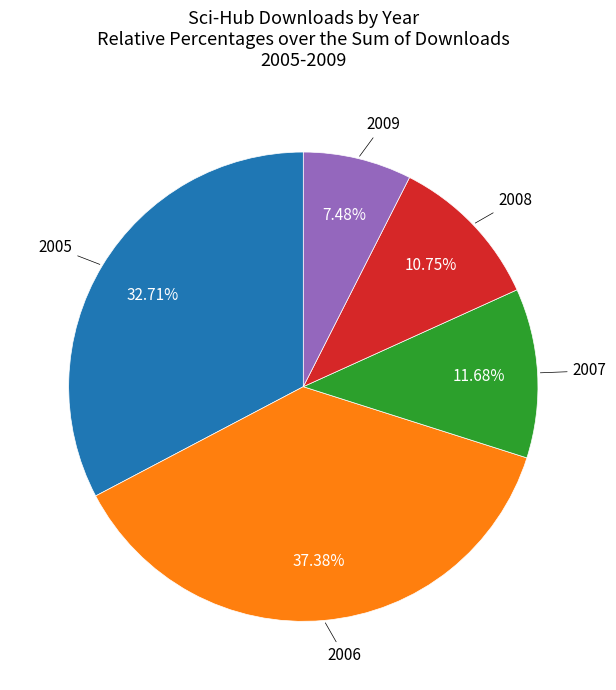

Does any single category account for the majority?

No